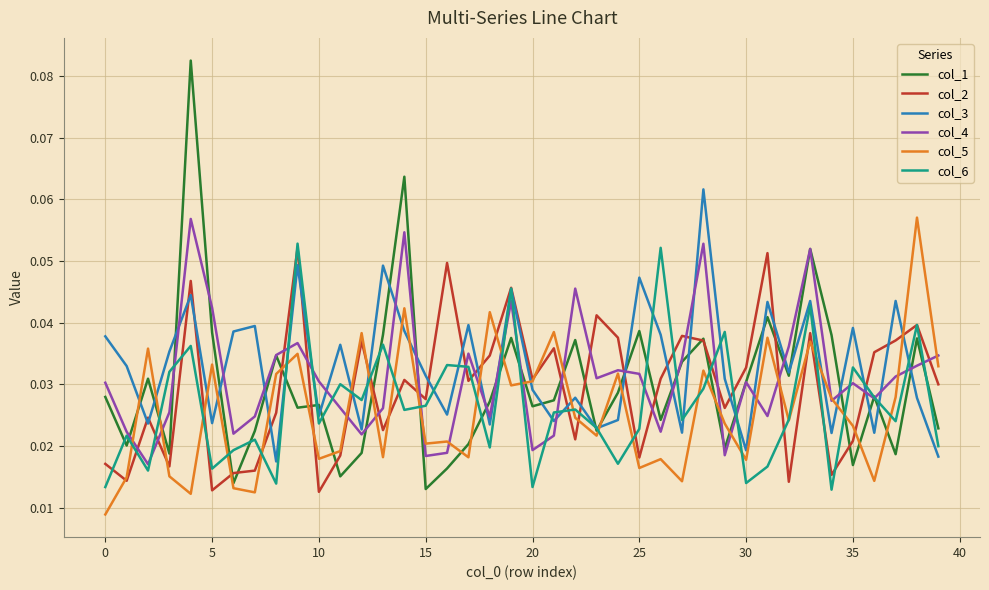

After their last crossing, which series has the higher values: col_1 or col_5?

col_5